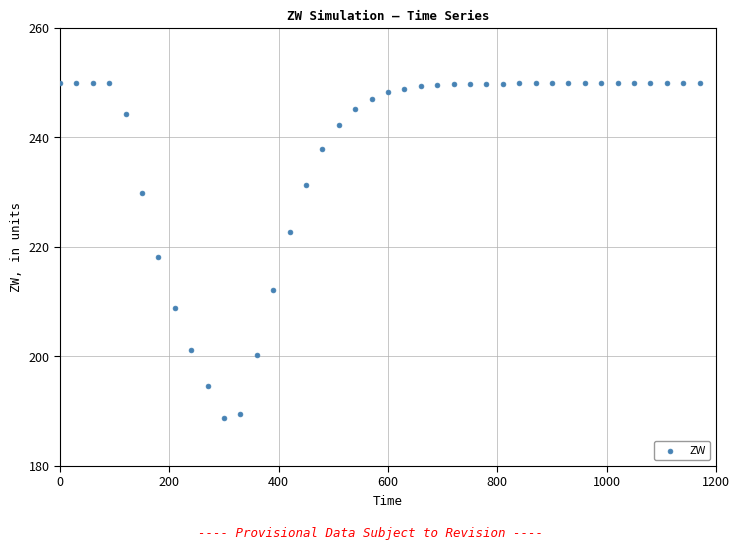

What is the range of Y values (max minus min)?

61.3